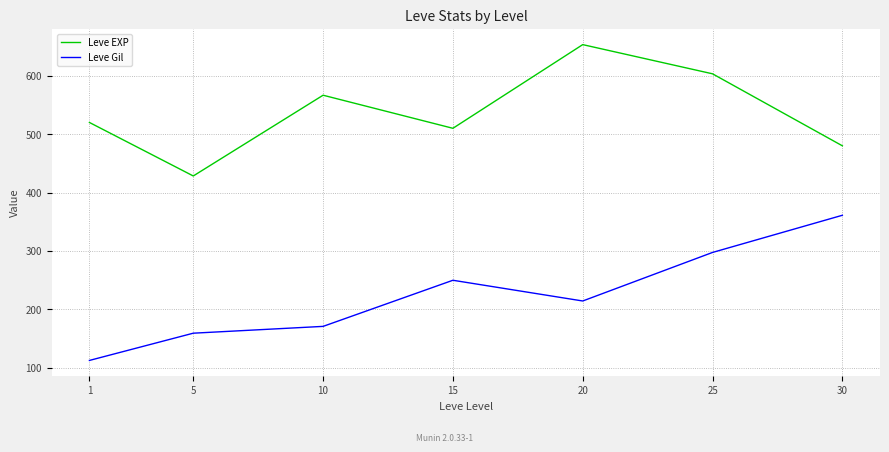

Reading left to right, list all the values displayed in this chart.

Leve EXP: 520.0	428.3	566.7	510.0	653.3	603.3	480.0
Leve Gil: 112.3	159.0	170.7	249.7	214.2	297.3	361.0